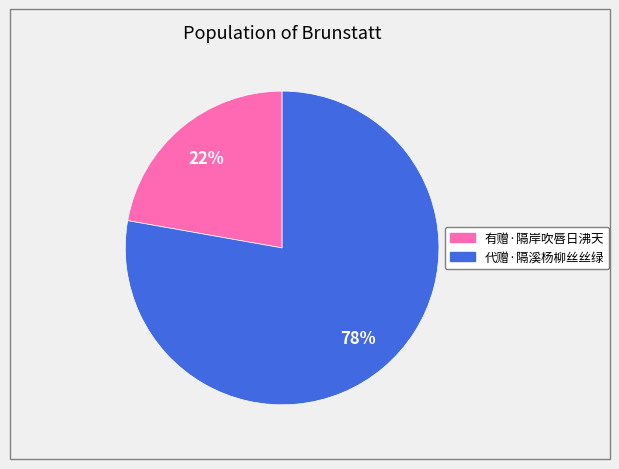

Is 有赠·隔岸吹唇日沸天 the majority of the pie?

No